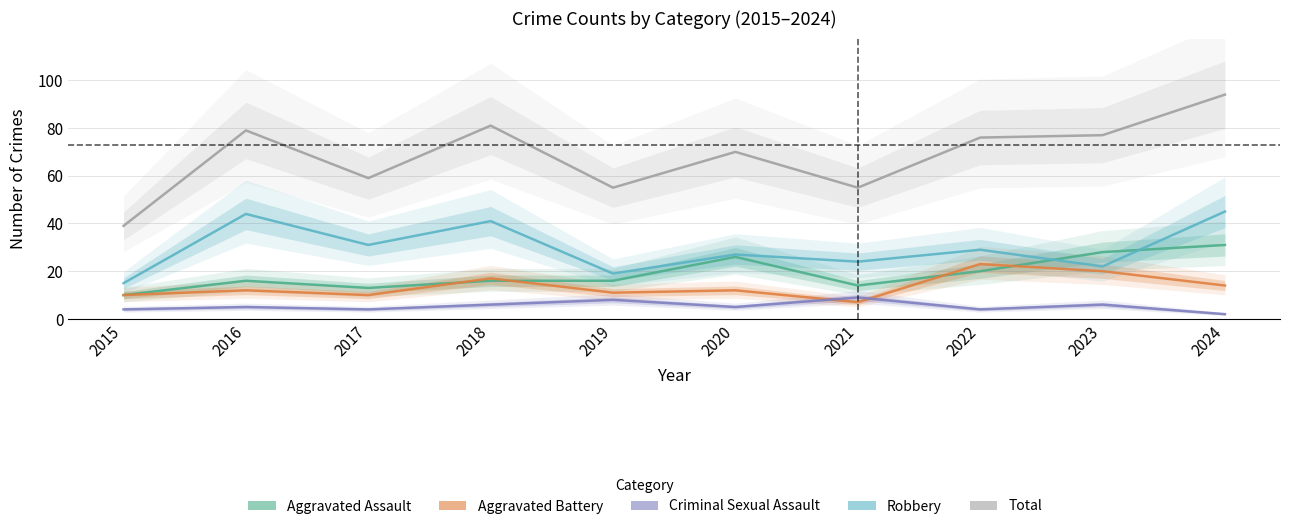

Is it true that Aggravated Assault equals 4 at 2021?

False